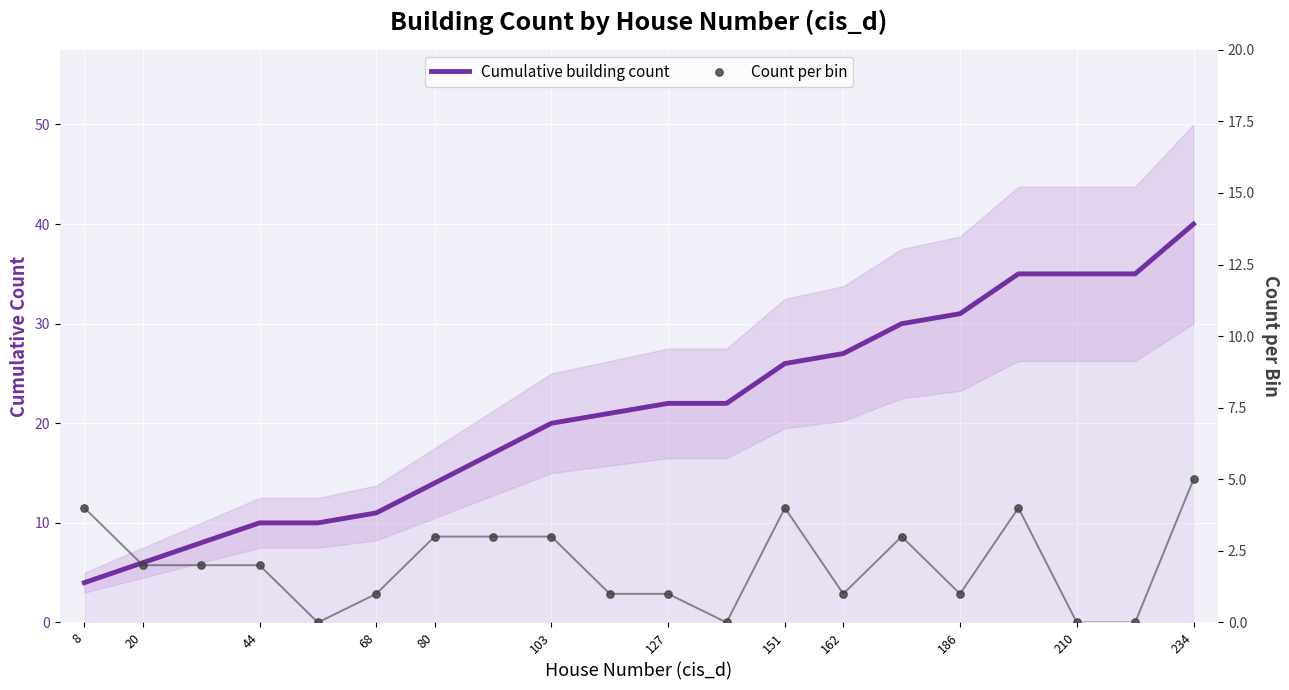

What are all the series names shown in the legend?

Cumulative building count, Count per bin